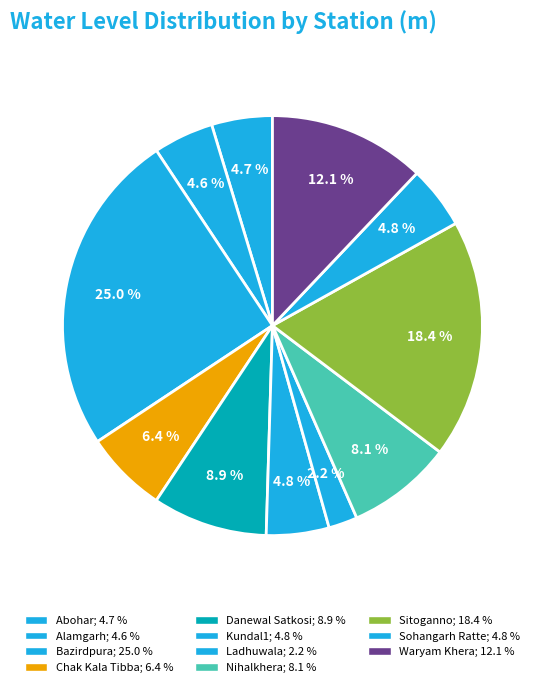

To the nearest percent, what percentage of the pie is Sitoganno?

18%